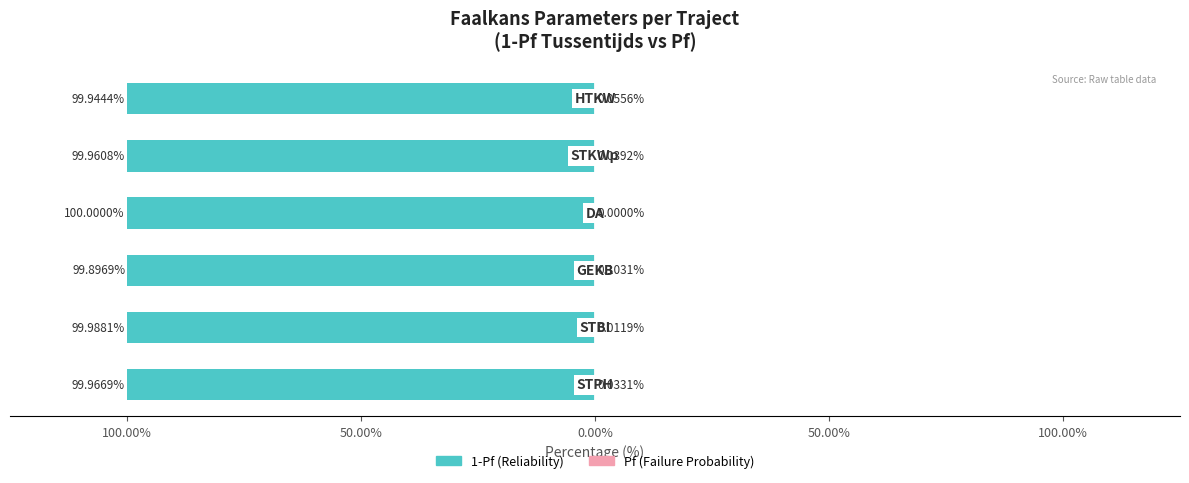

True or false: 1-Pf (Reliability) has a value of -99.9 at 100.00%.

True